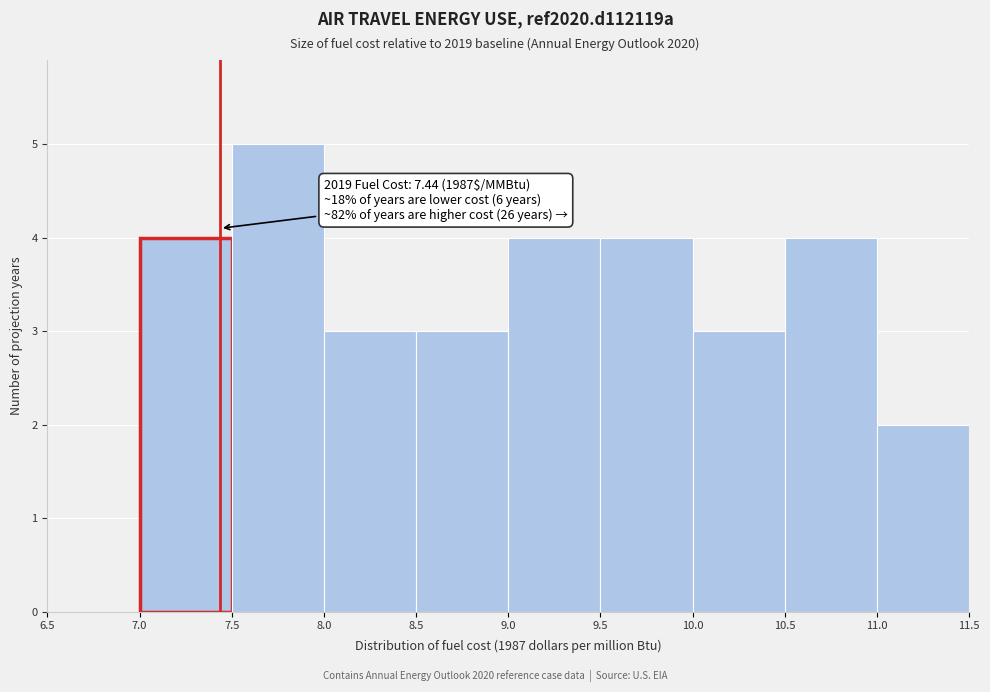

Over which range of the x-axis is the bar tallest?

7.5 to 8.0